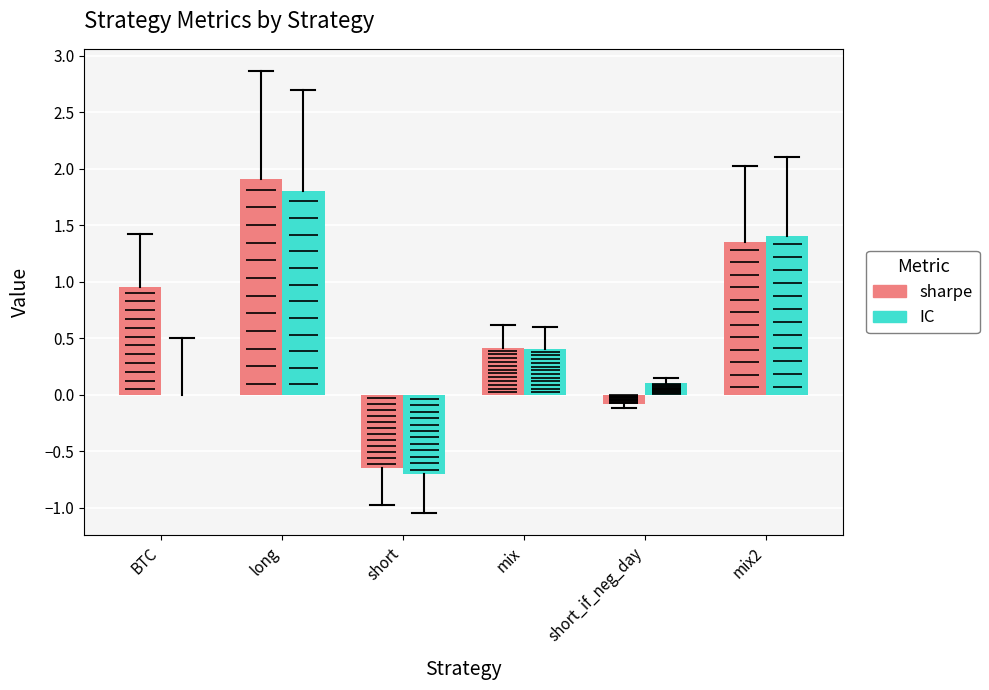

Between long and mix, which series saw the biggest shift?

sharpe